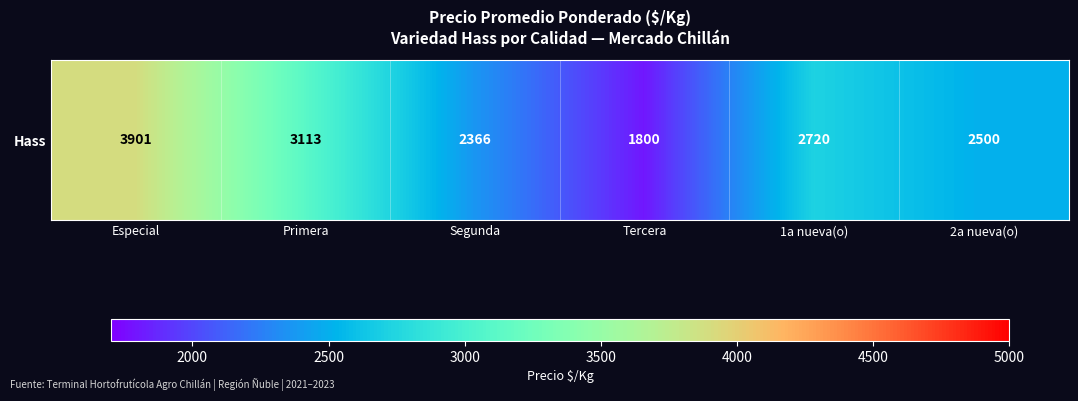

What is the average value?

2733.3